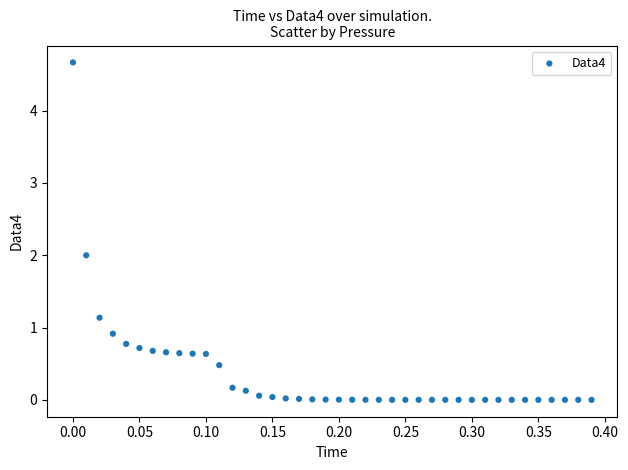

What is the range of Y values (max minus min)?

4.7